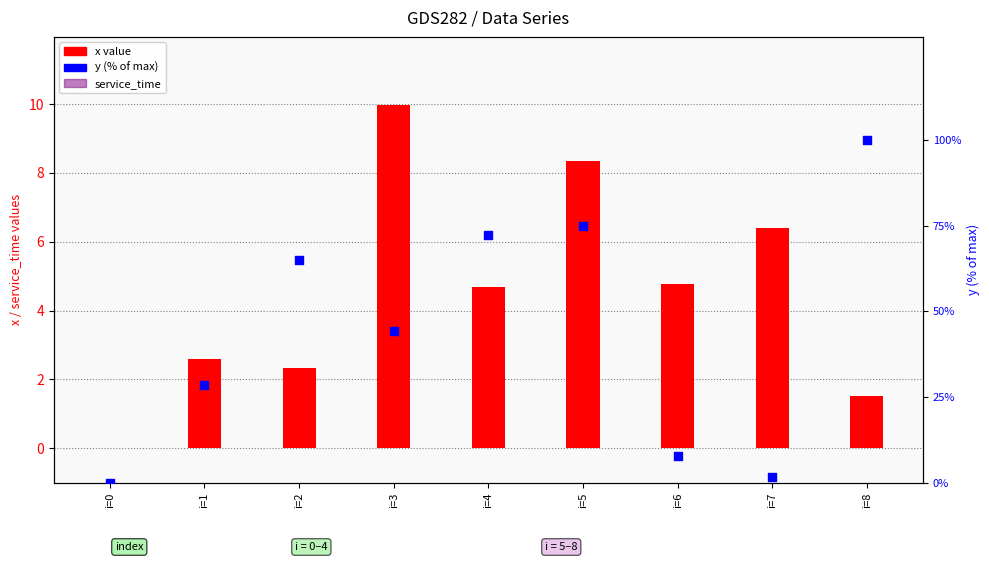

At how many categories does at least one series exceed 54?

4